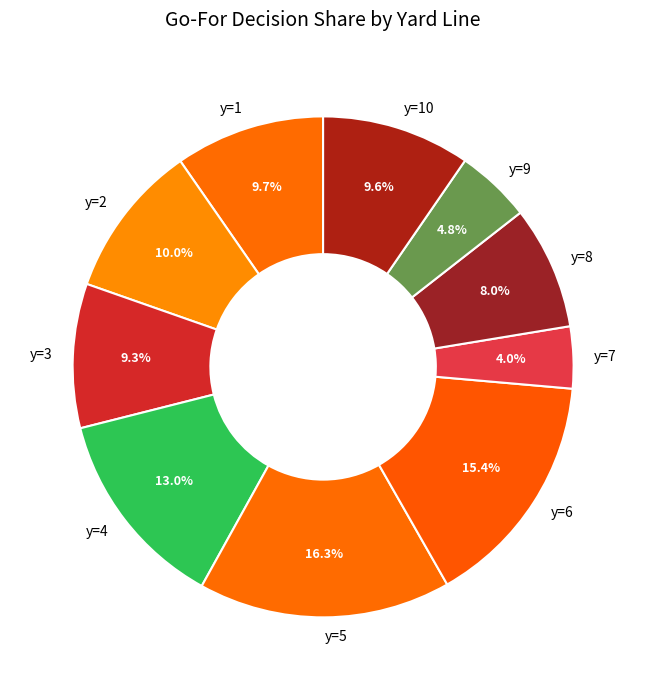

What is the largest slice in the pie chart?

y=5